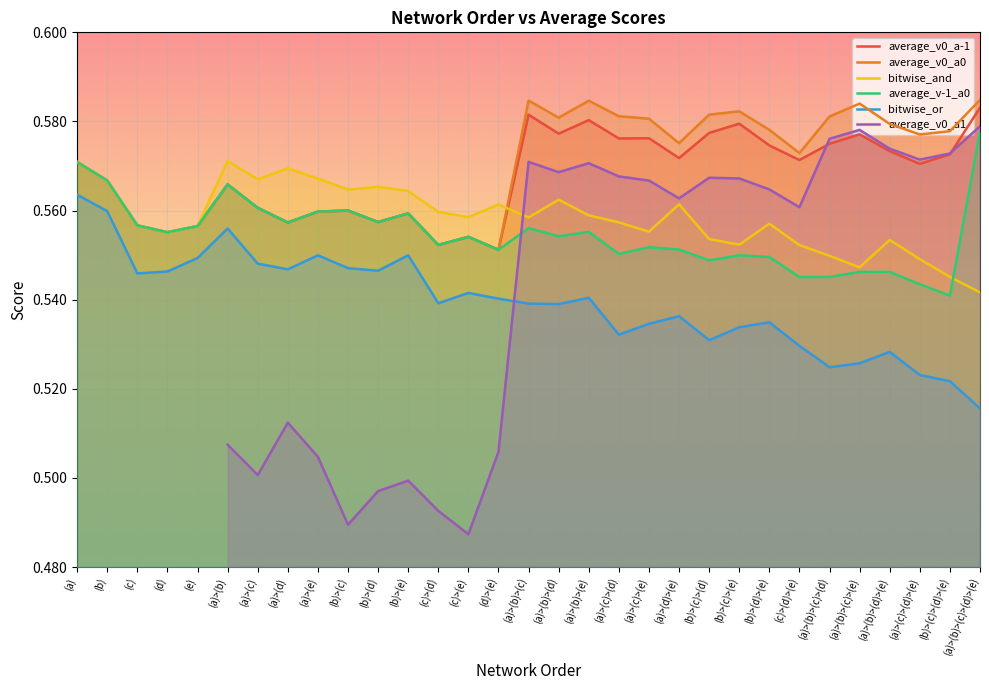

At which category does bitwise_and reach its first local peak?

(a)>(b)